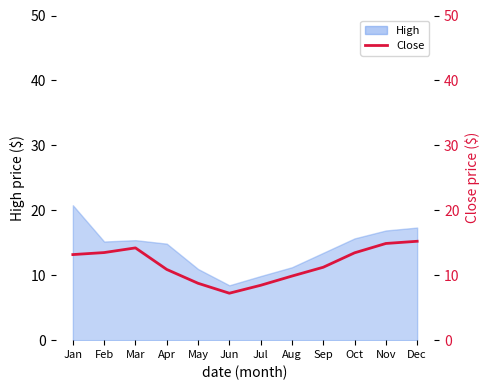

Is it true that the value at Sep is 11.2?

True